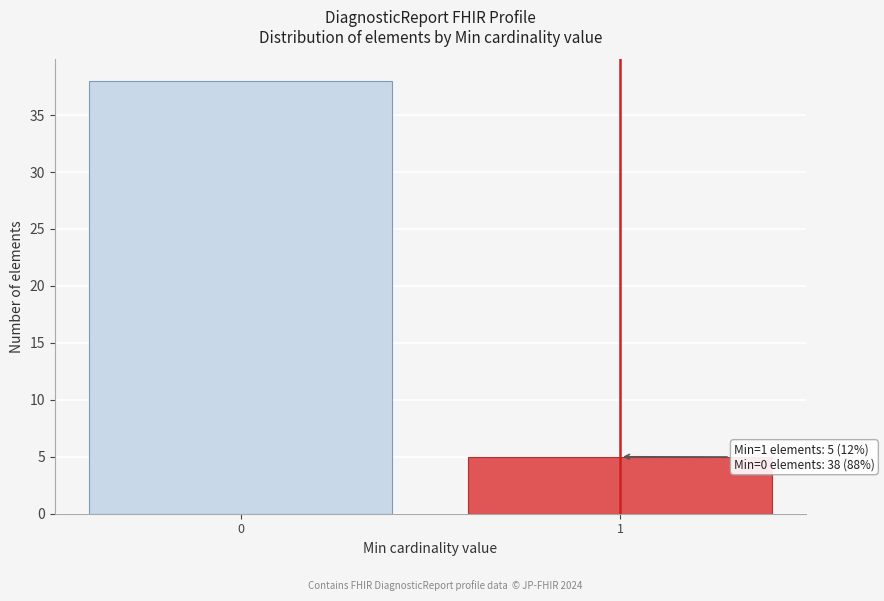

Reading left to right, transcribe all the data shown in this chart.

0=38	1=5